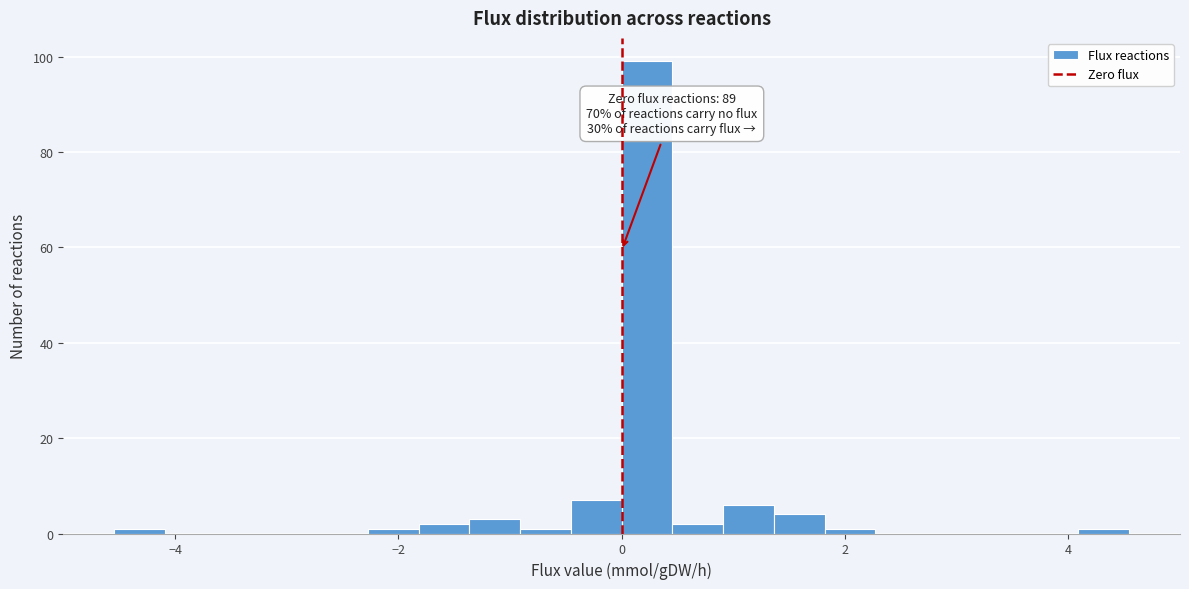

Read against the x-axis, roughly where is the centre of the tallest bar?

0.2